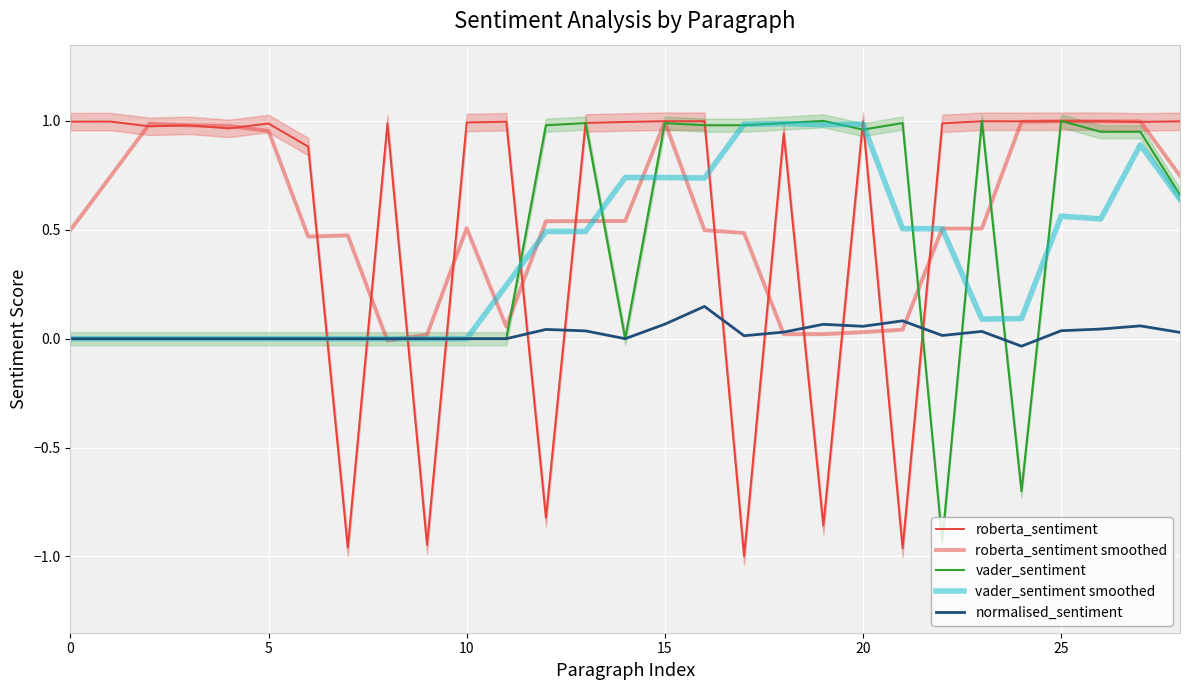

Which series has the largest total across all categories?

roberta_sentiment